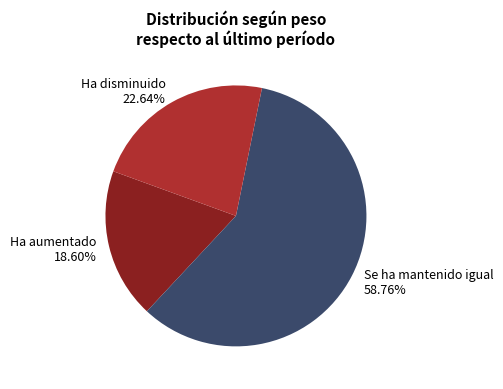

How many slices are in this pie chart?

3